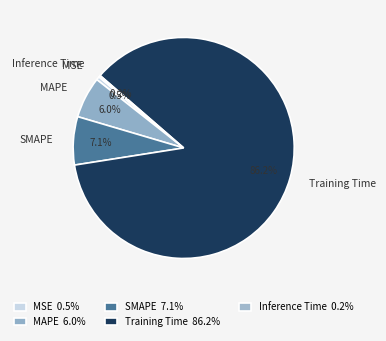

Which has a higher value, MAPE or Training Time?

Training Time